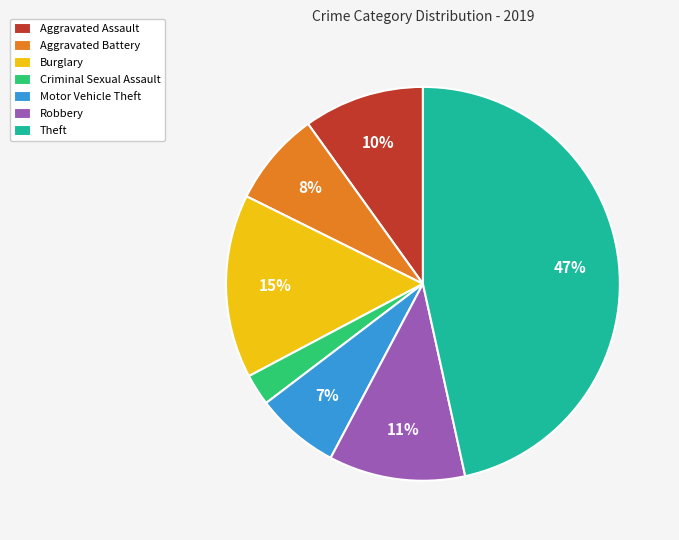

Combined, do Theft and Criminal Sexual Assault account for over 50%?

No